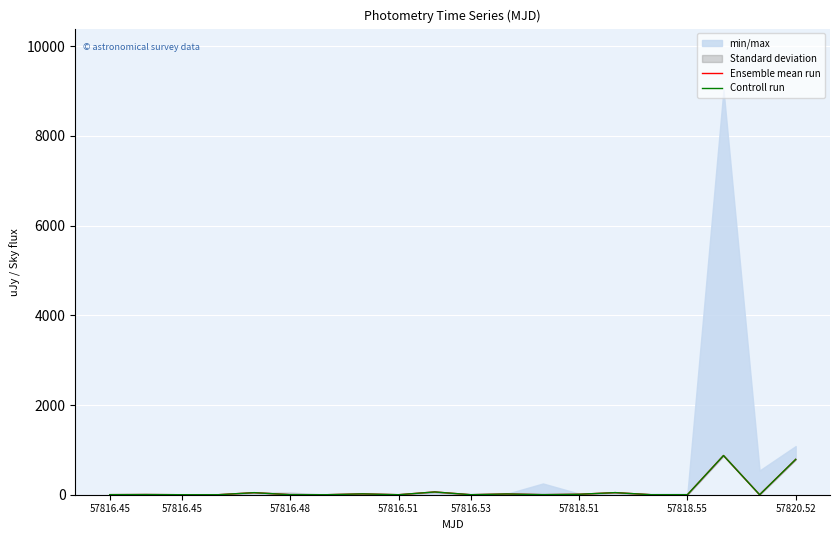

Is it true that Controll run equals 2 at 57816.45?

False